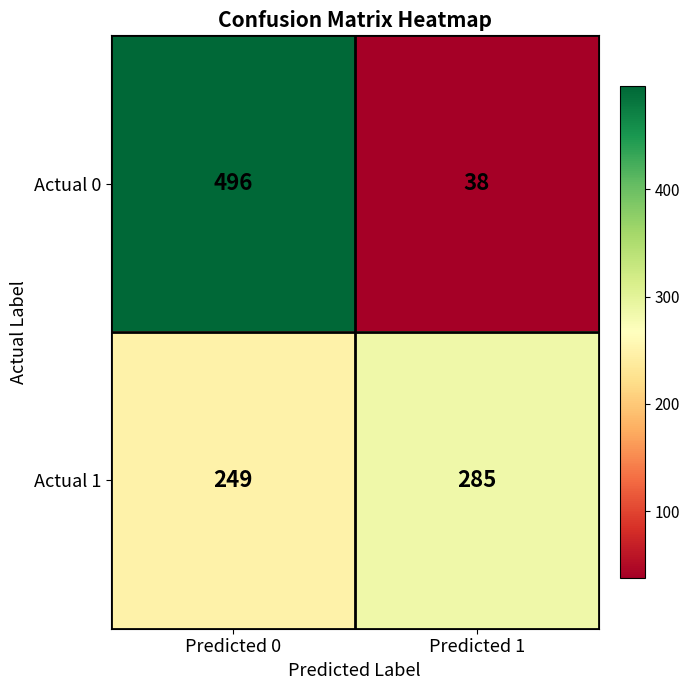

Reading right to left, list all the values displayed in this chart.

Actual 0: 38	496
Actual 1: 285	249